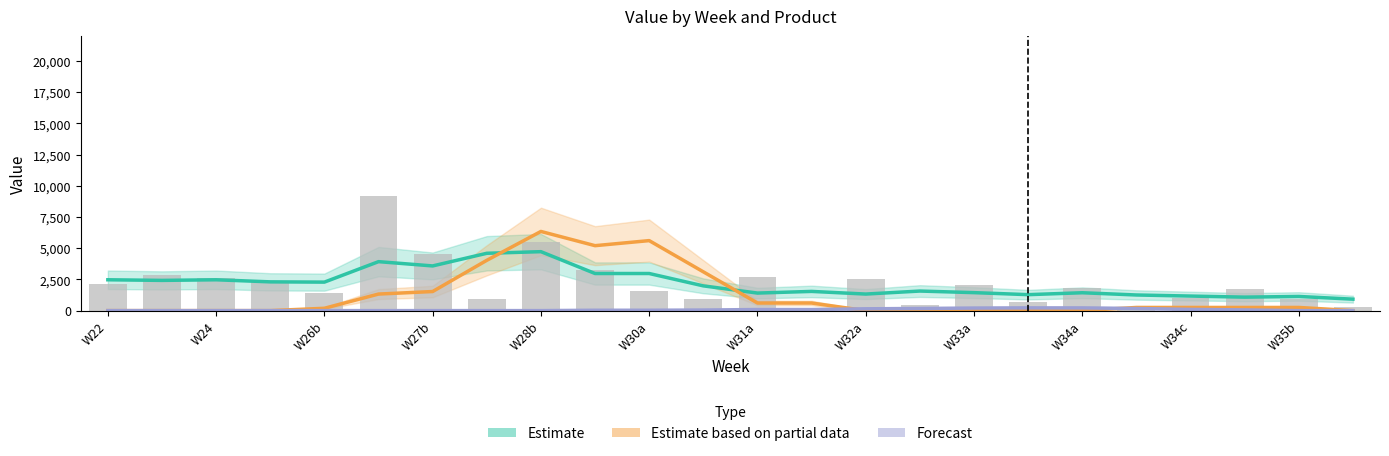

How many groups of bars are there?

24